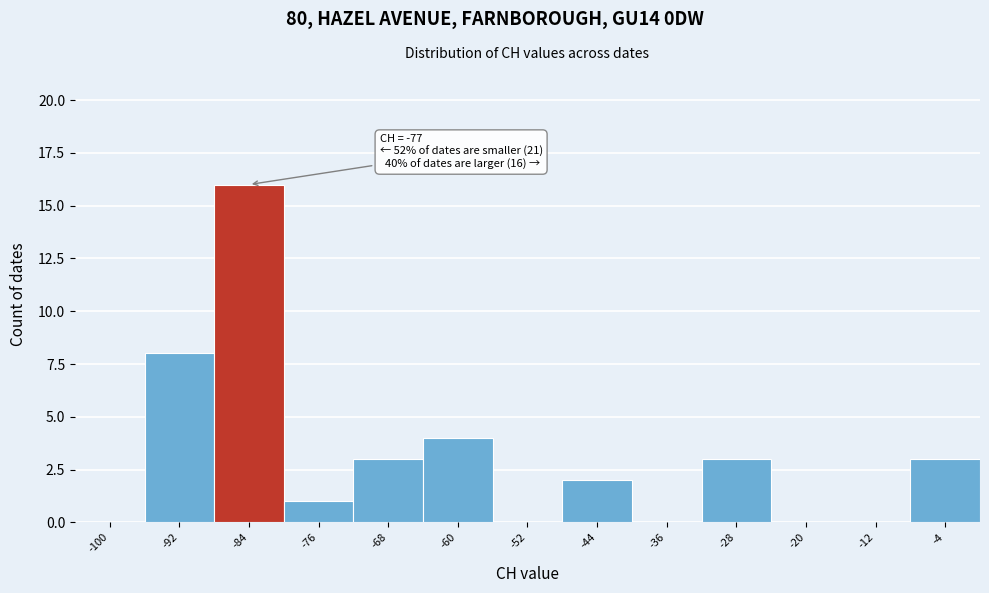

Reading left to right, list all the values displayed in this chart.

-100=0	-92=8	-84=16	-76=1	-68=3	-60=4	-52=0	-44=2	-36=0	-28=3	-20=0	-12=0	-4=3